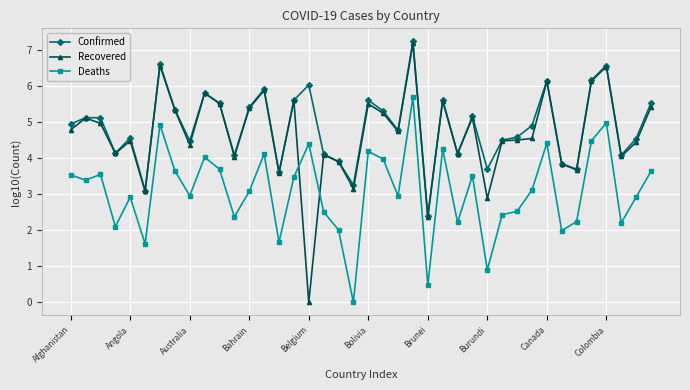

What is the maximum value for Recovered?

7.2